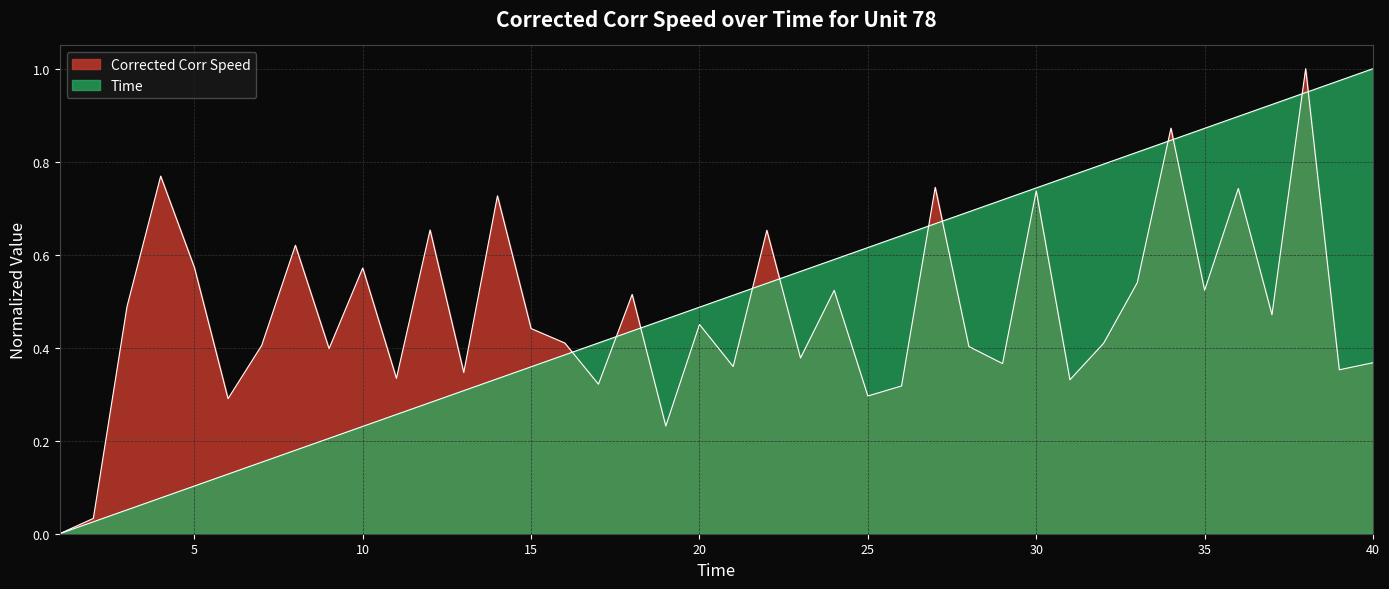

How many lines are shown in the chart?

2